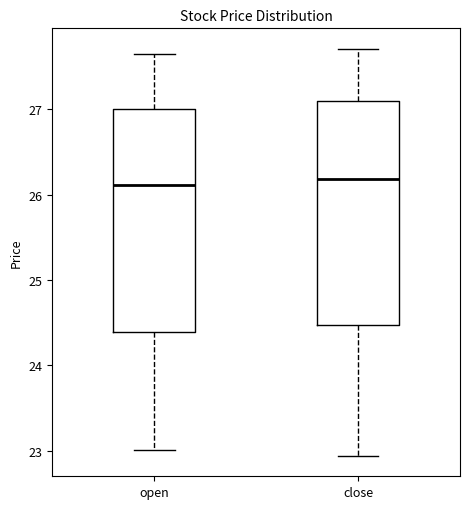

Where does the lower whisker of the box for close end on the y-axis? The values are not printed on the chart, so give them approximately, as read against the axis.

22.9